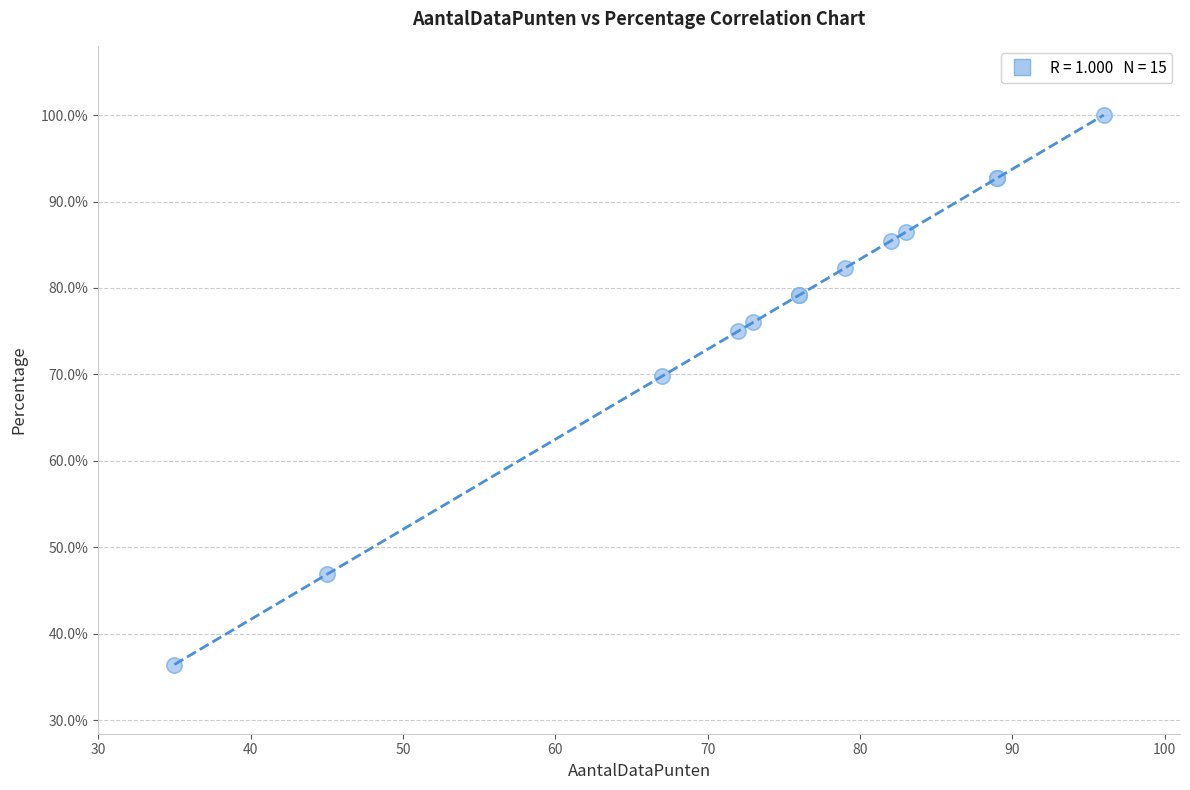

What Y value in the scatter plot is closest to 68?

69.8